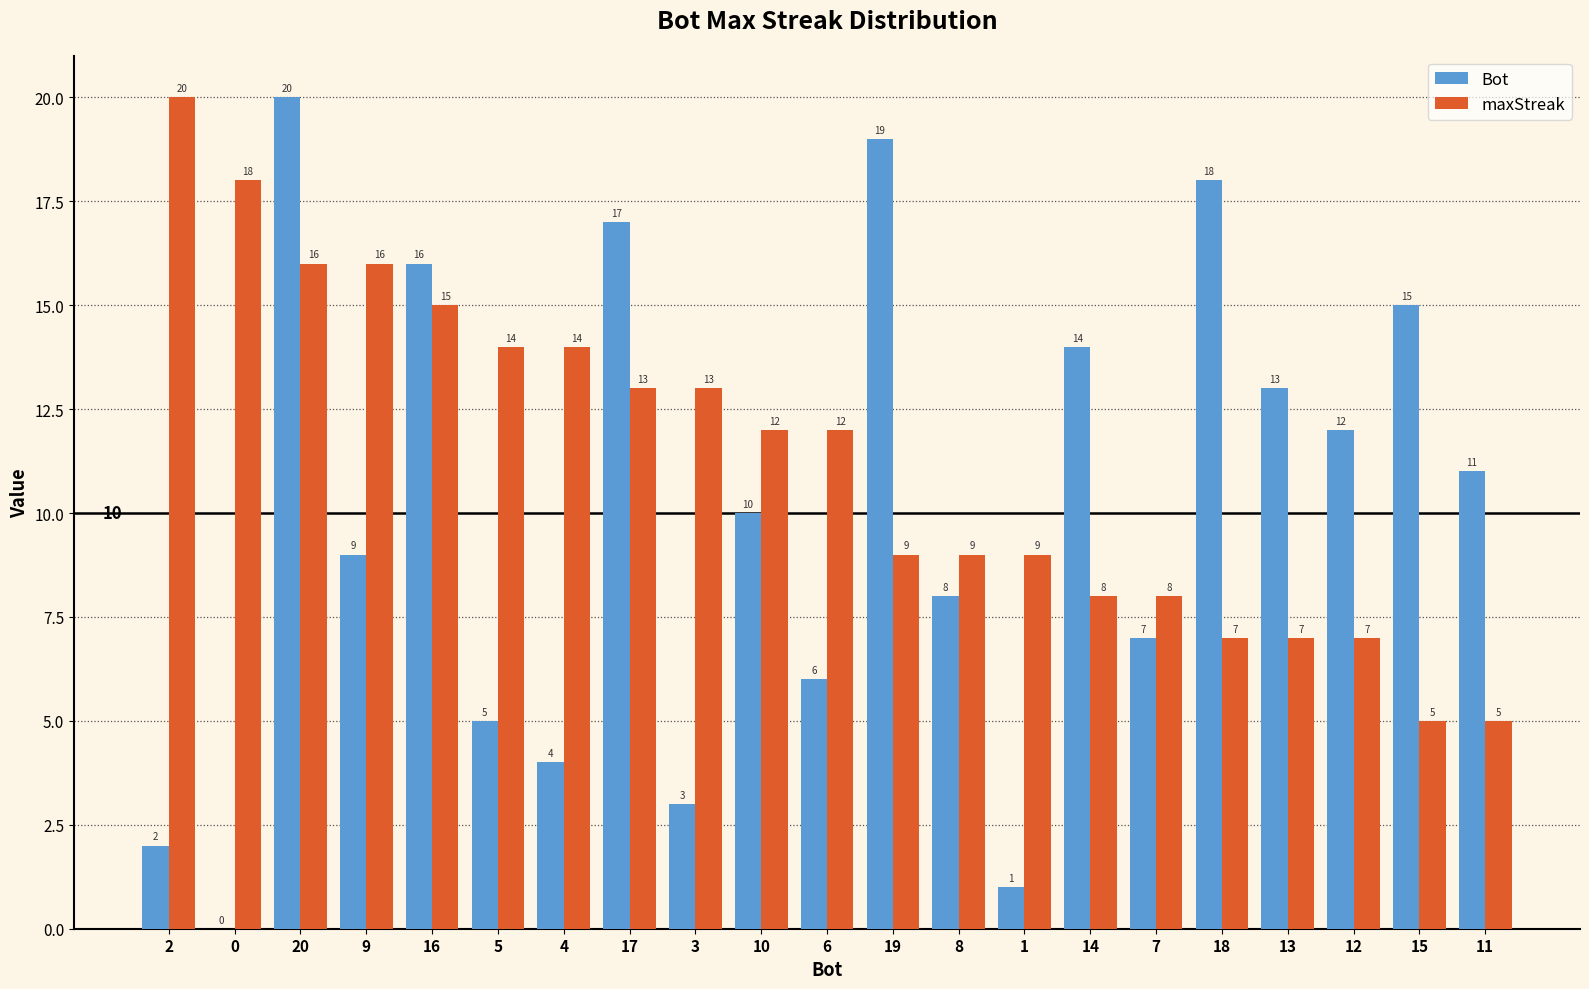

The value of maxStreak at 3 is 21. True or false?

False